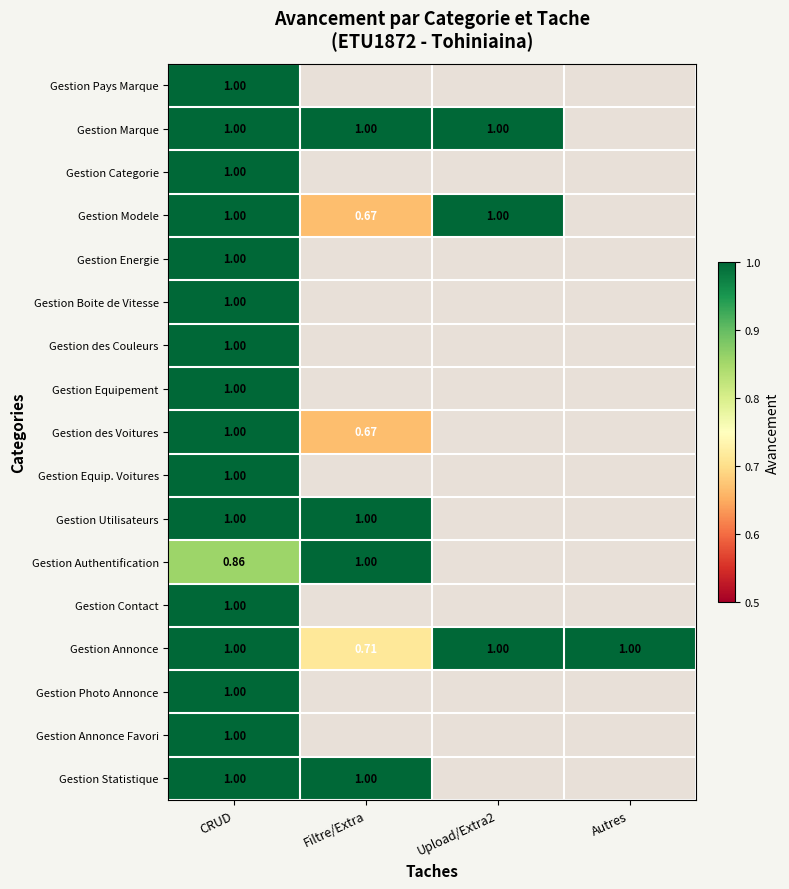

At which label does Gestion Statistique reach its peak?

CRUD